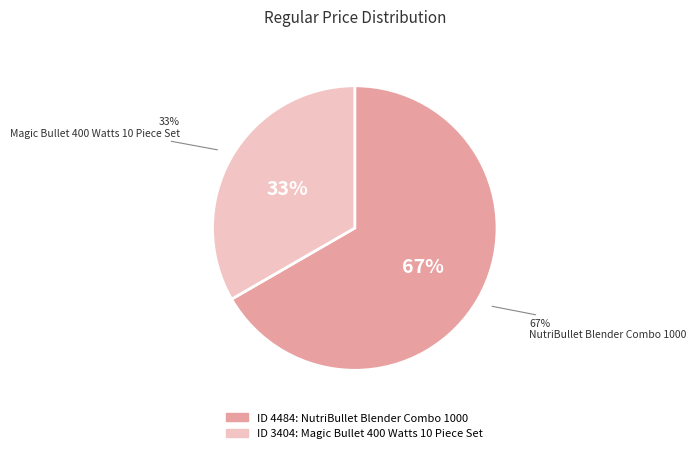

Does 3404 represent more than half of the total?

No